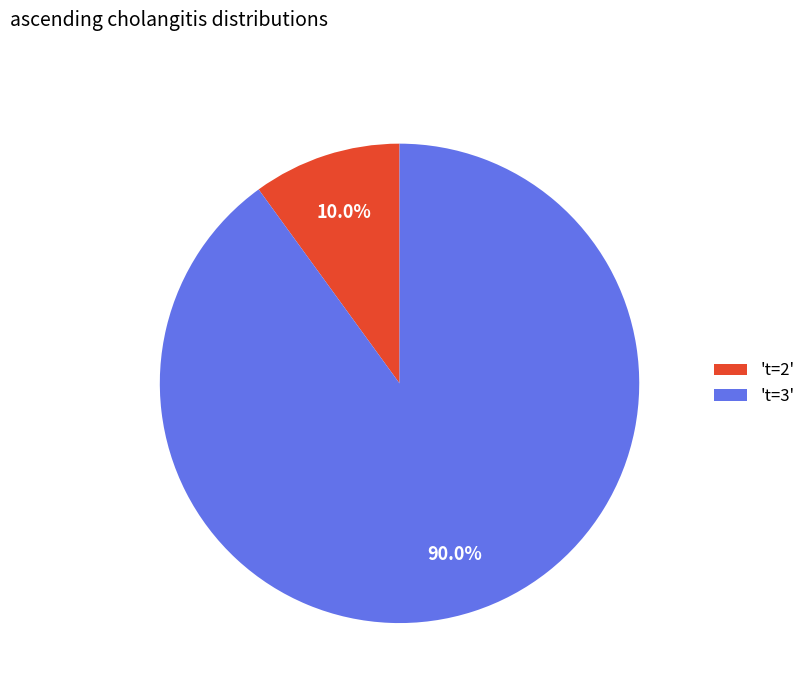

Between 't=3' and 't=2', which is larger?

't=3'